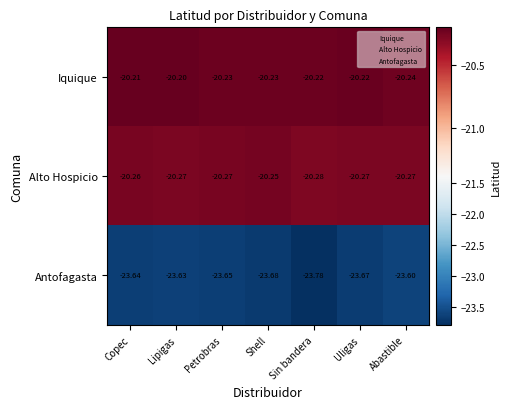

Which series has the largest total across all categories?

Iquique